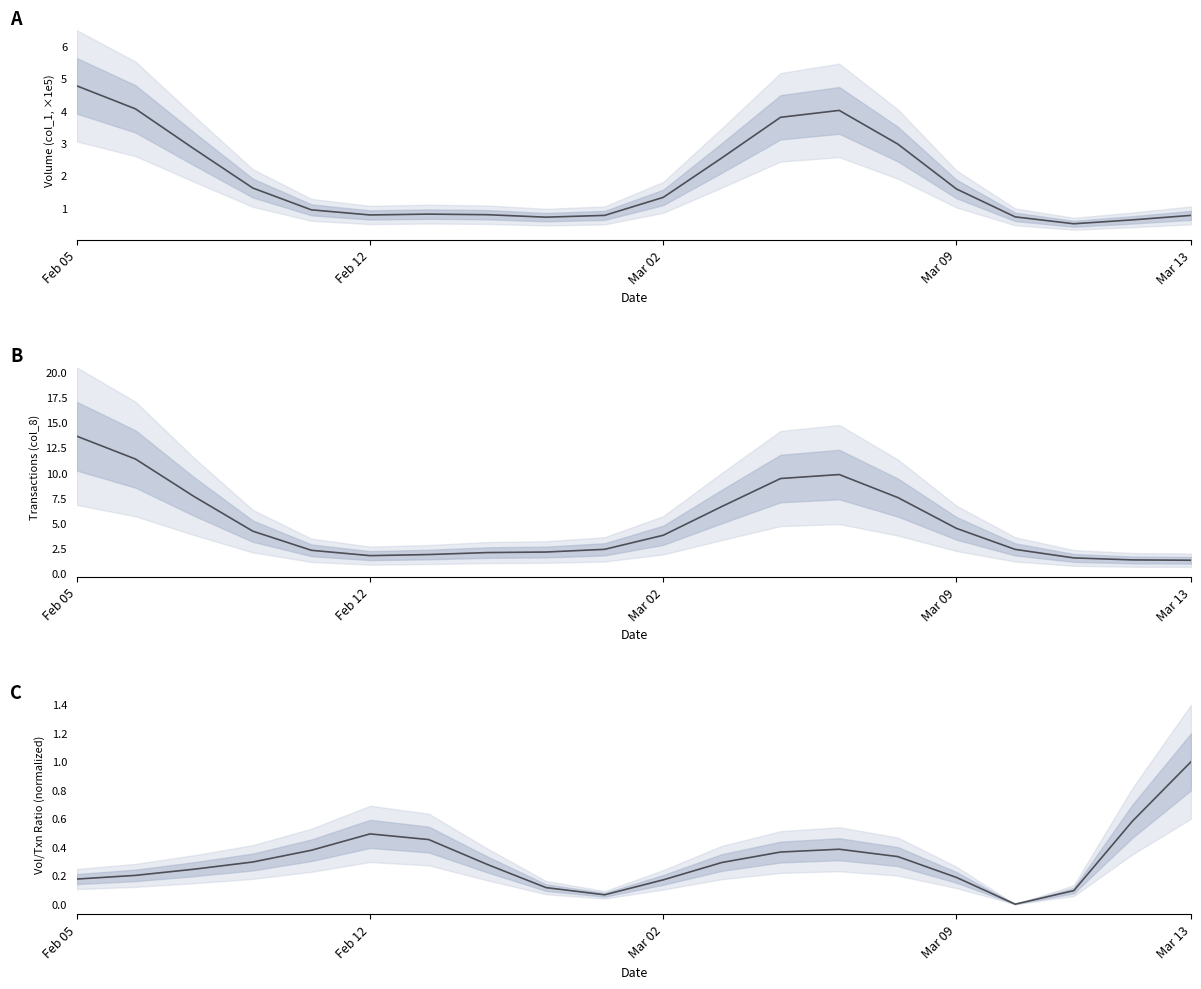

True or false: Volume (col_1, ×1e5) has more than 2 points higher than both neighbors.

False